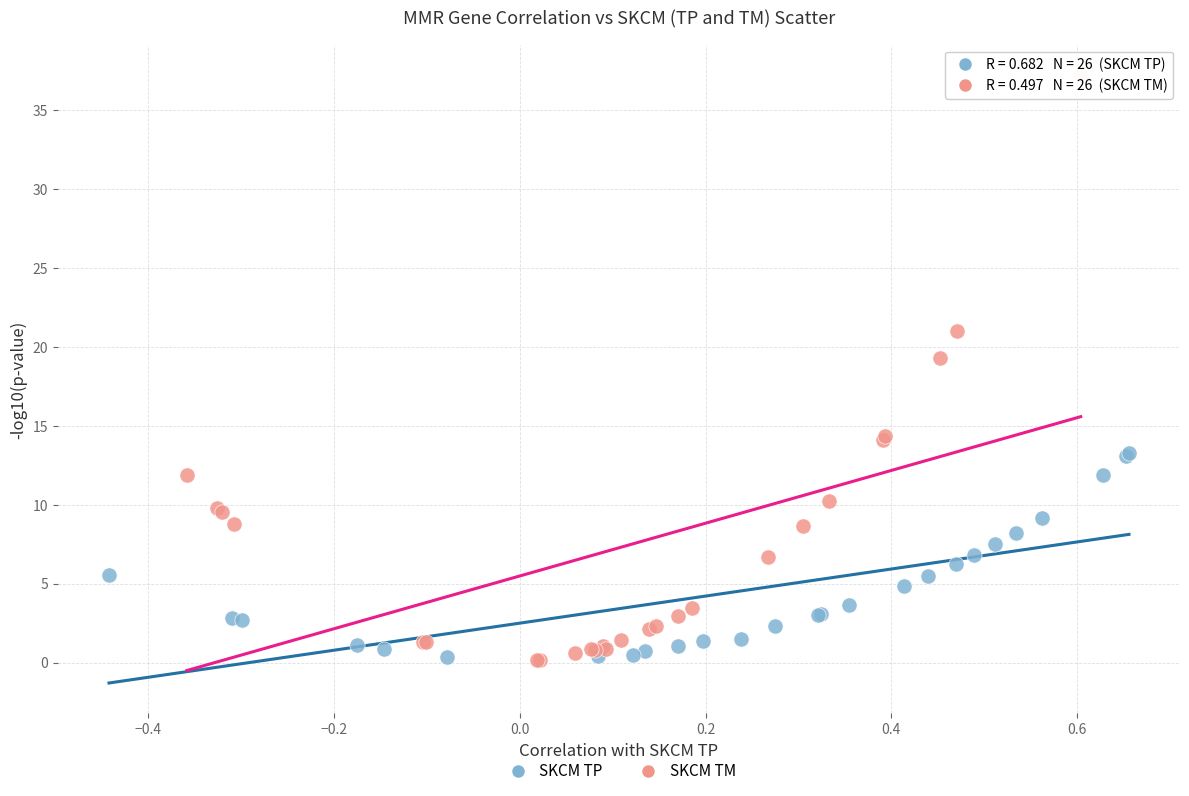

Which series has the largest Y range (max minus min)?

SKCM TM